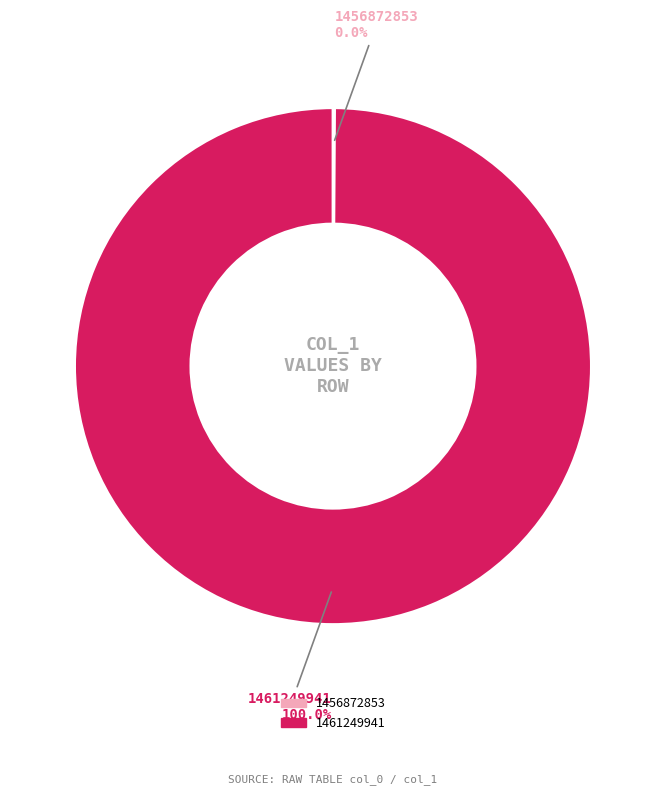

Which has a higher value, 1461249941 or 1456872853?

1461249941